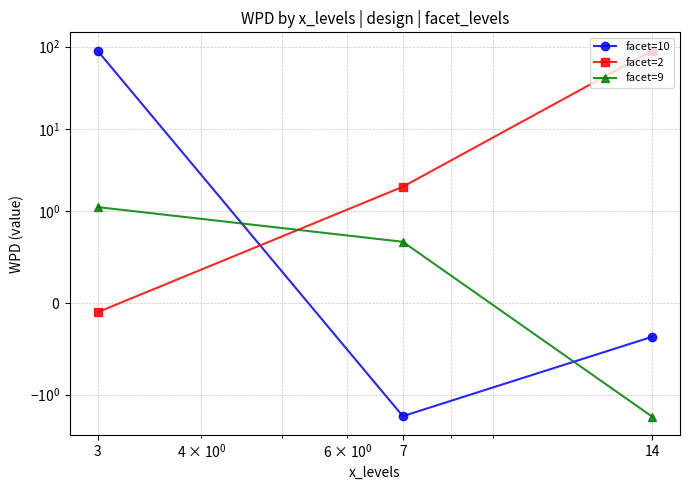

Does the chart have visible grid lines?

Yes